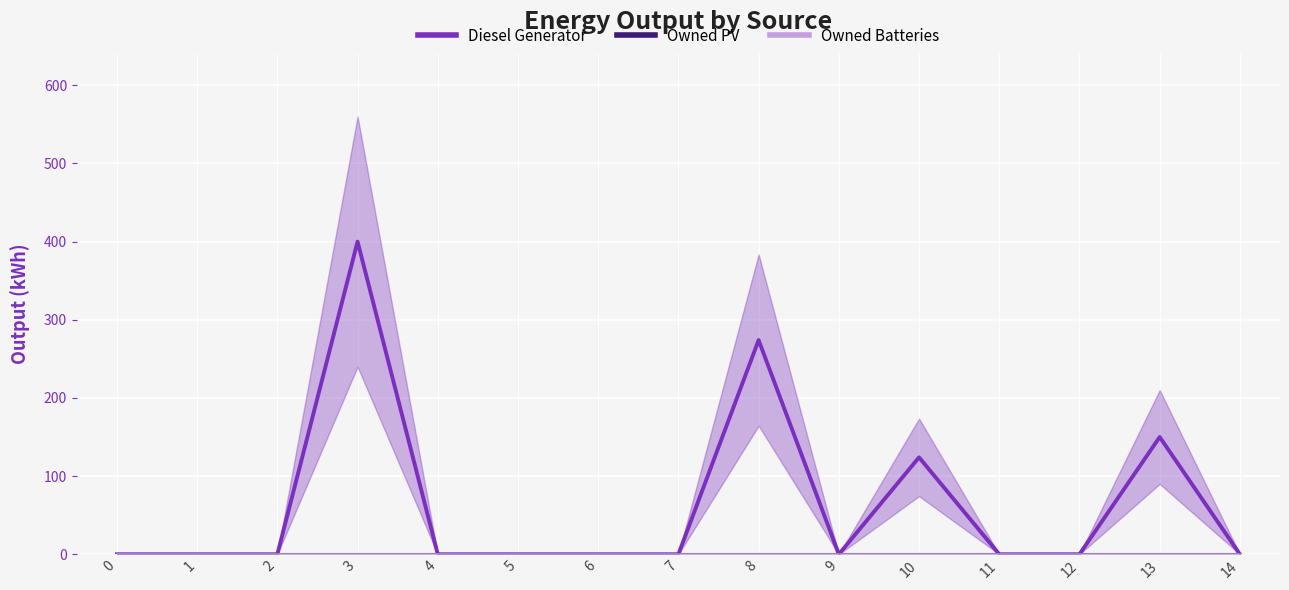

True or false: Diesel Generator and Owned PV cross at least once.

False